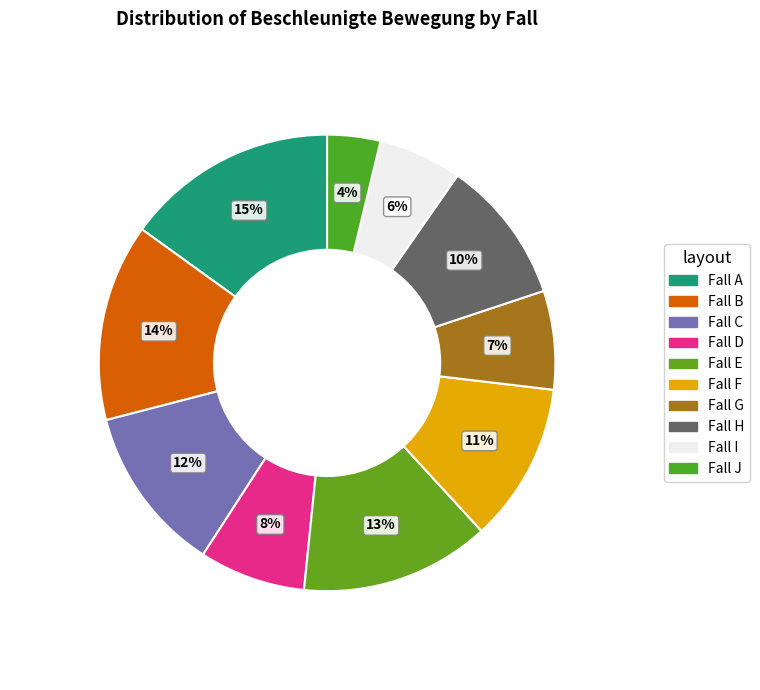

How many slices are in this pie chart?

10